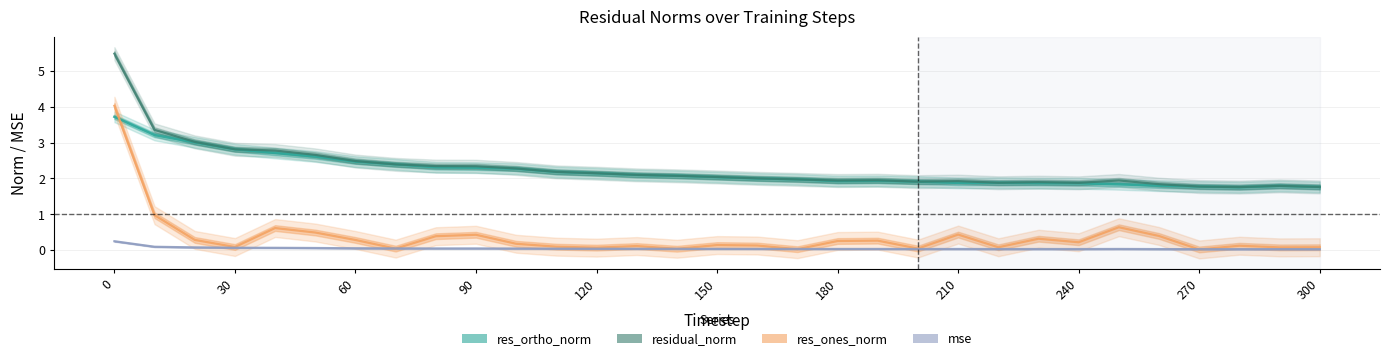

Does the chart display data point markers on the line(s)?

No